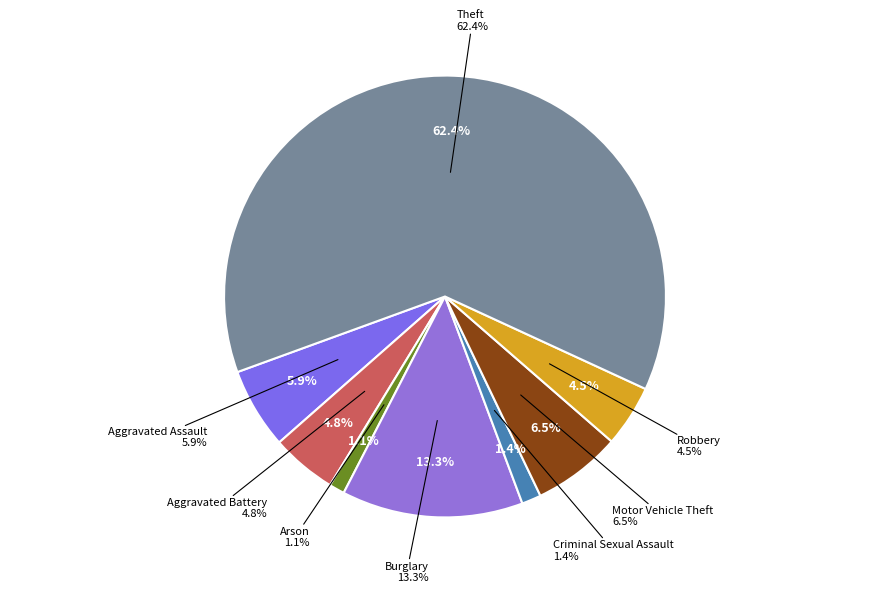

To the nearest percent, what is the combined percentage of Robbery and Arson?

6%